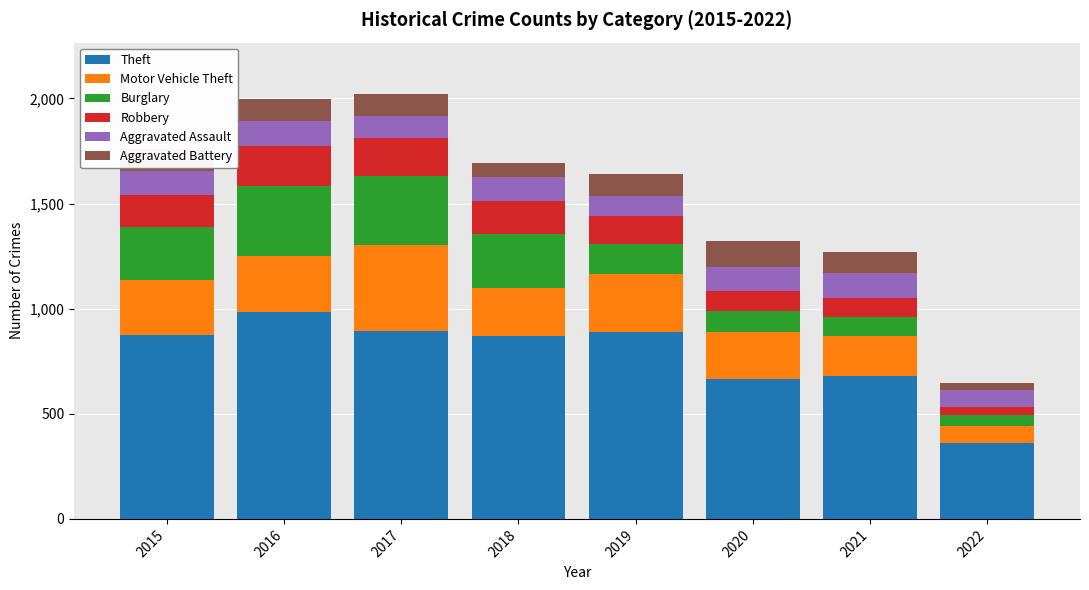

What is the minimum value for Theft?

361